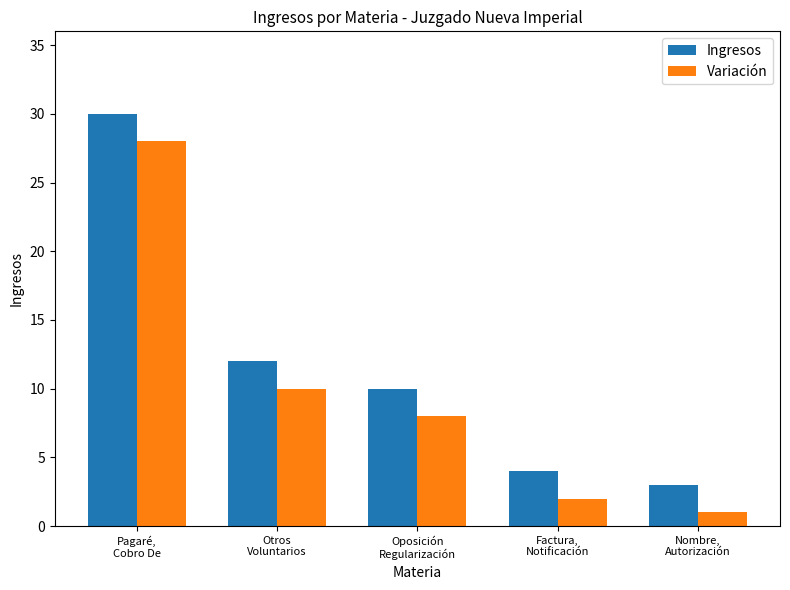

What is the highest value of the Variación series?

28